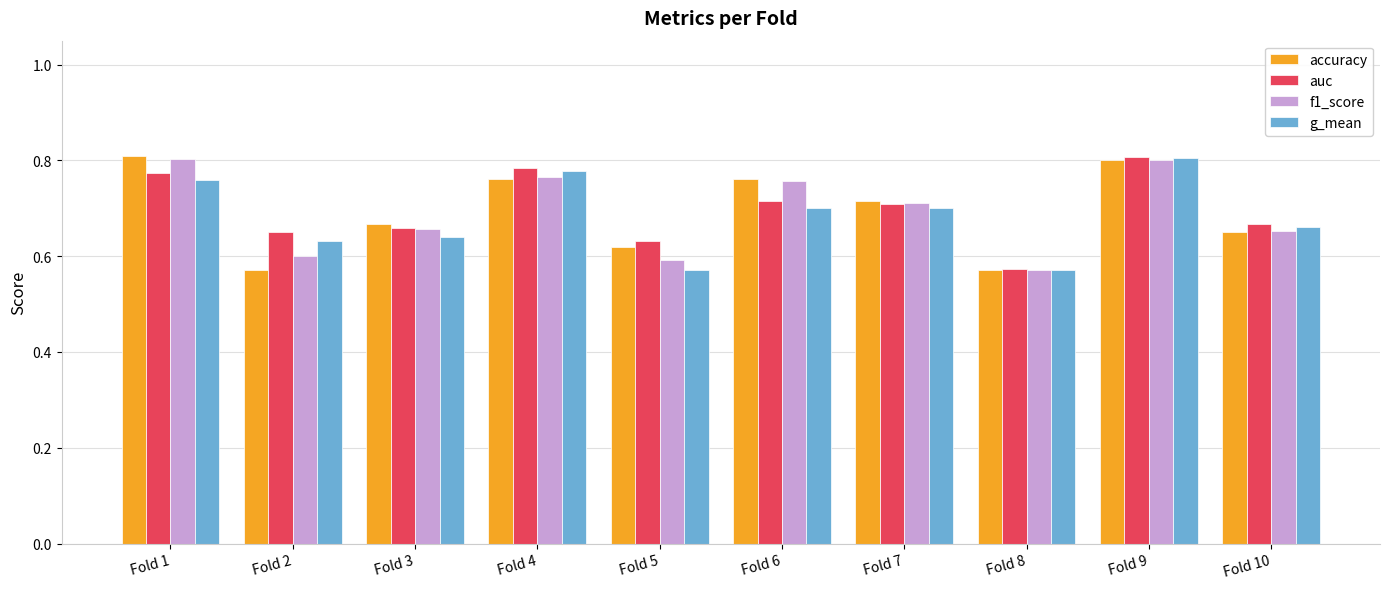

Between Fold 4 and Fold 7, which series saw the biggest shift?

g_mean